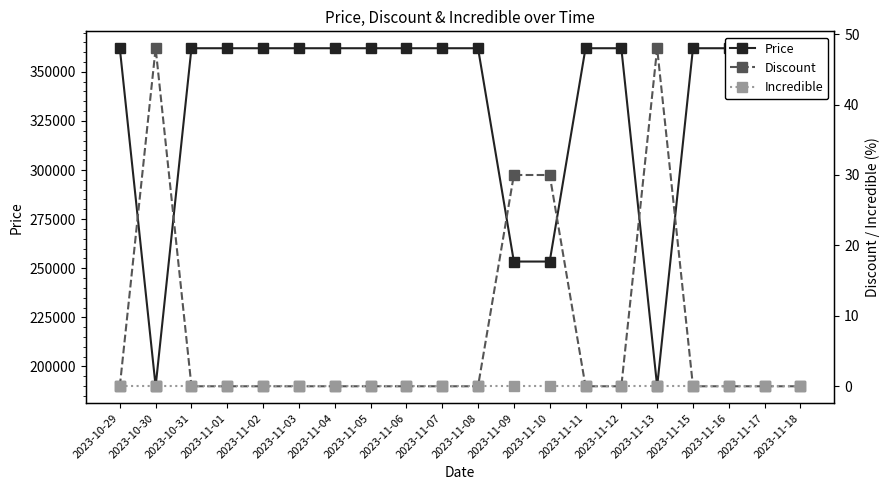

What are all the series names shown in the legend?

Price, Discount, Incredible